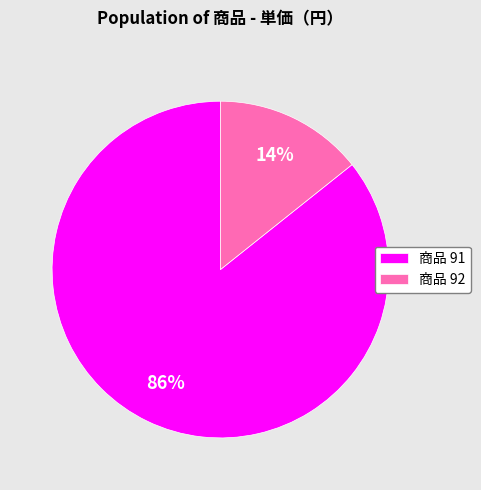

What percentage is the 商品 91 slice, to the nearest percent?

86%